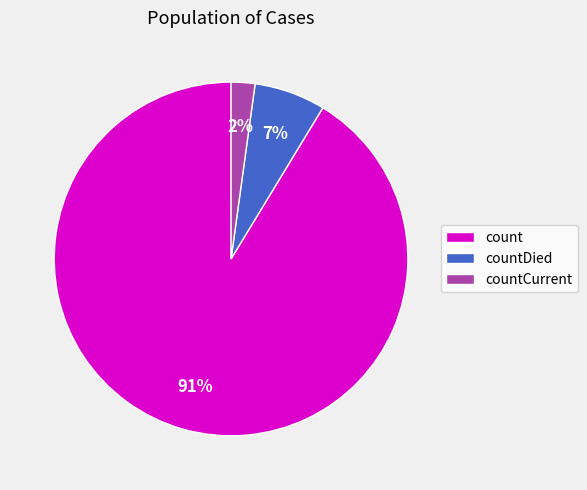

To the nearest percent, what is the combined percentage of countCurrent and countDied?

9%